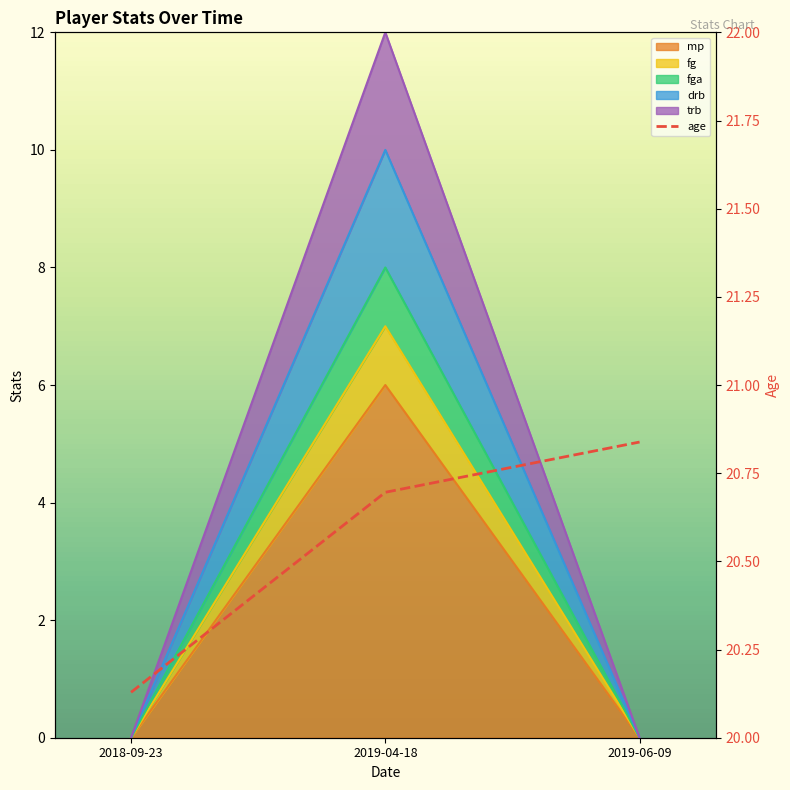

Reading left to right, what are all the values shown in this chart?

2018-09-23=20.1	2019-04-18=20.7	2019-06-09=20.8